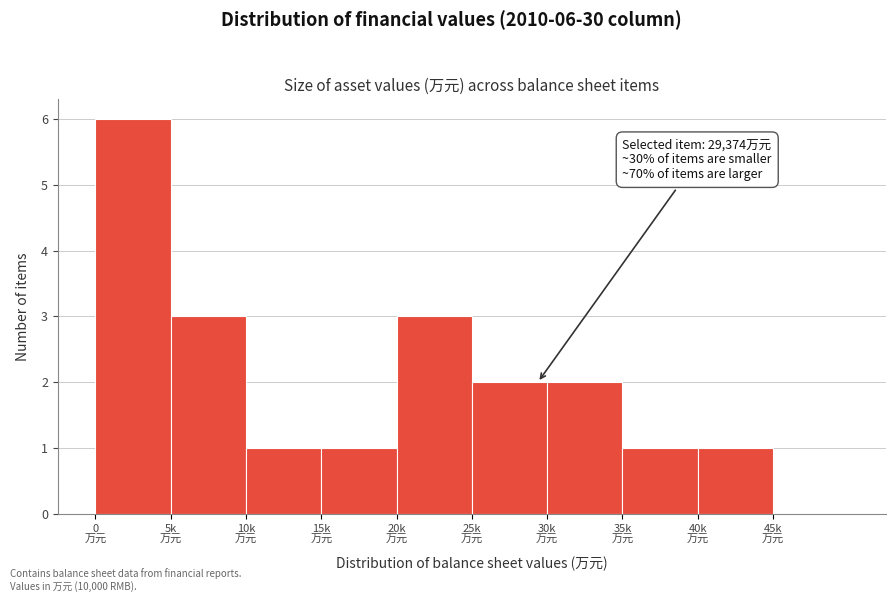

What is the greatest value displayed?

6